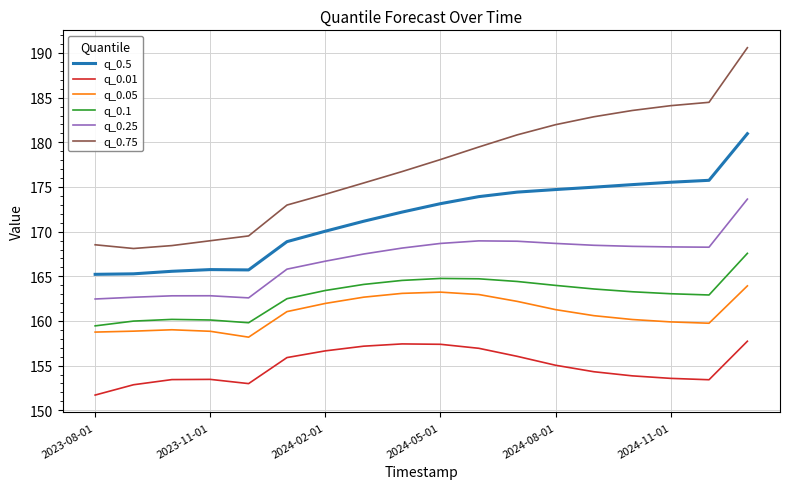

List the series in order of their peak value, highest first.

q_0.75, q_0.5, q_0.25, q_0.1, q_0.05, q_0.01